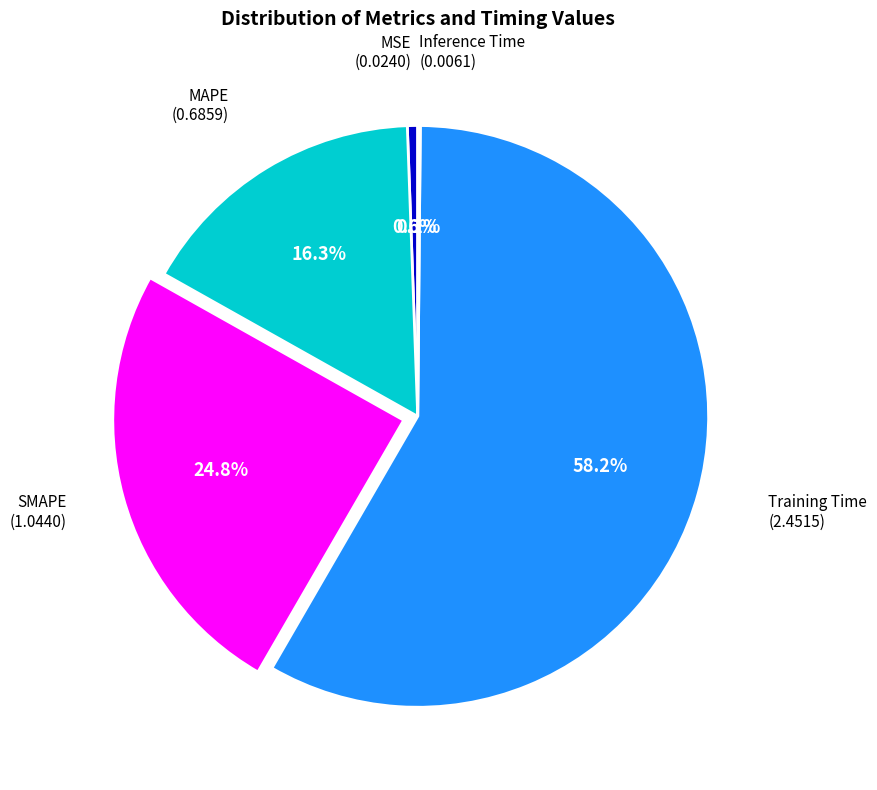

Is there any slice that represents more than half of the pie?

Yes